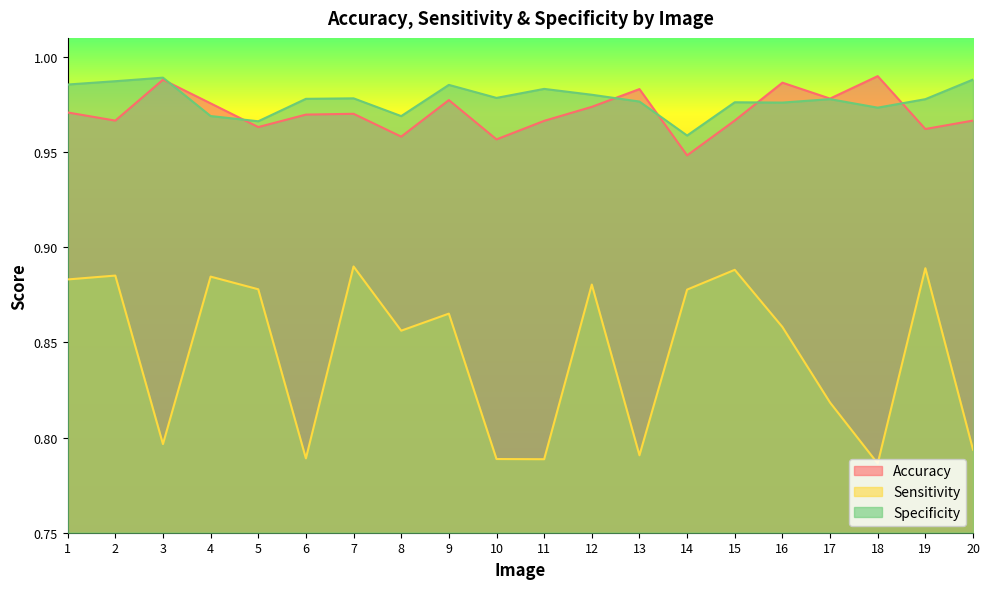

What is the highest value of the sens series?

0.9